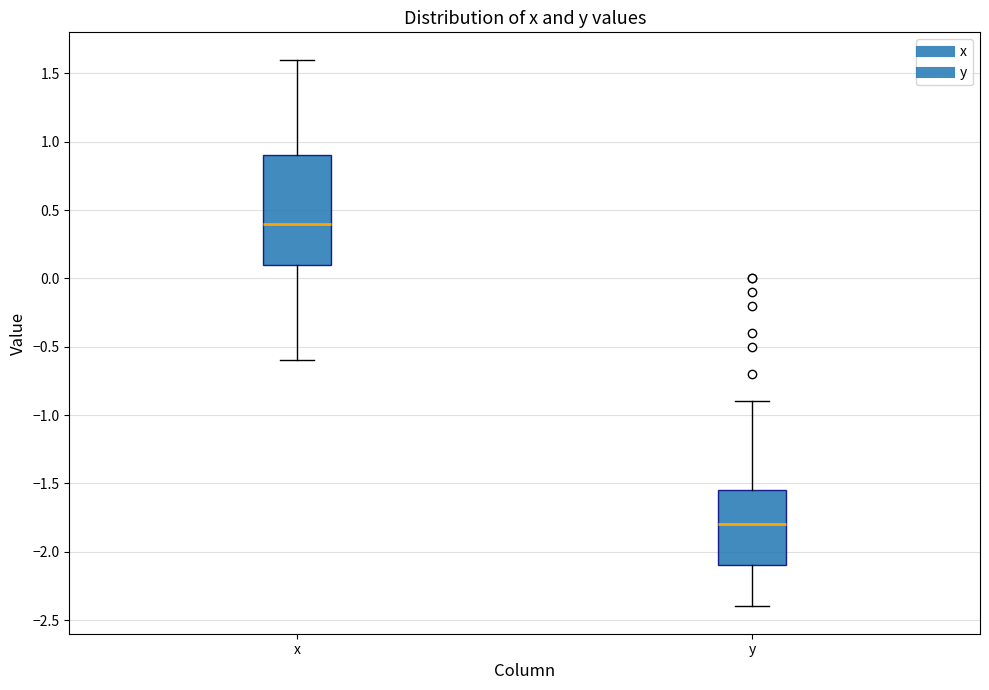

Which box's median line is the lowest?

y